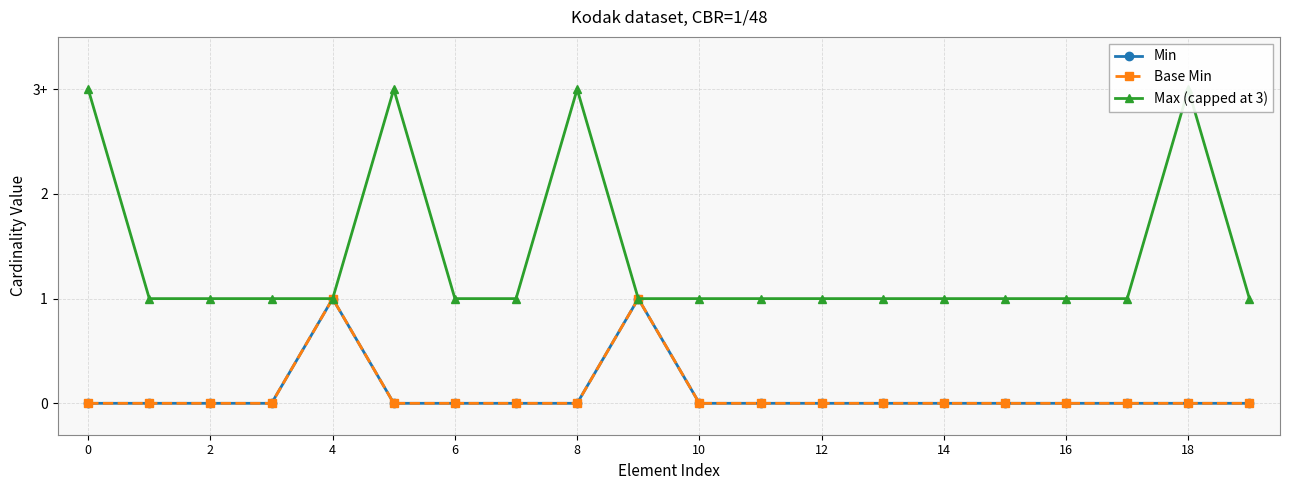

How many categories are shown in the chart?

20